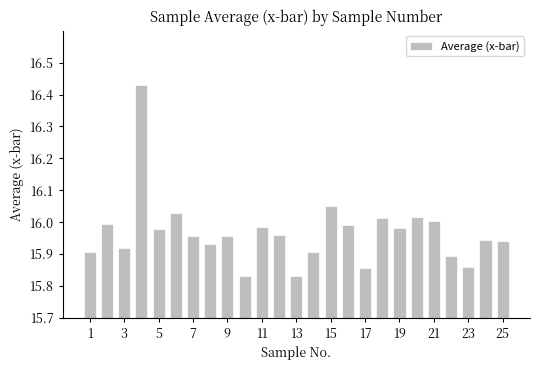

What is the difference between the maximum and minimum values?

0.6